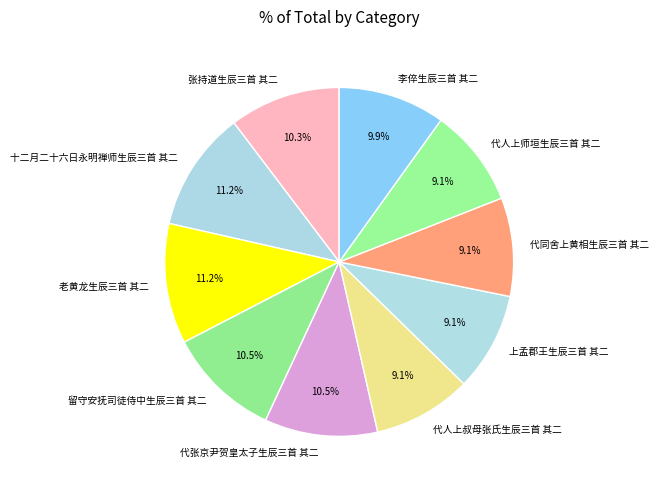

Which has a higher value, 上孟郡王生辰三首 其二 or 张持道生辰三首 其二?

张持道生辰三首 其二